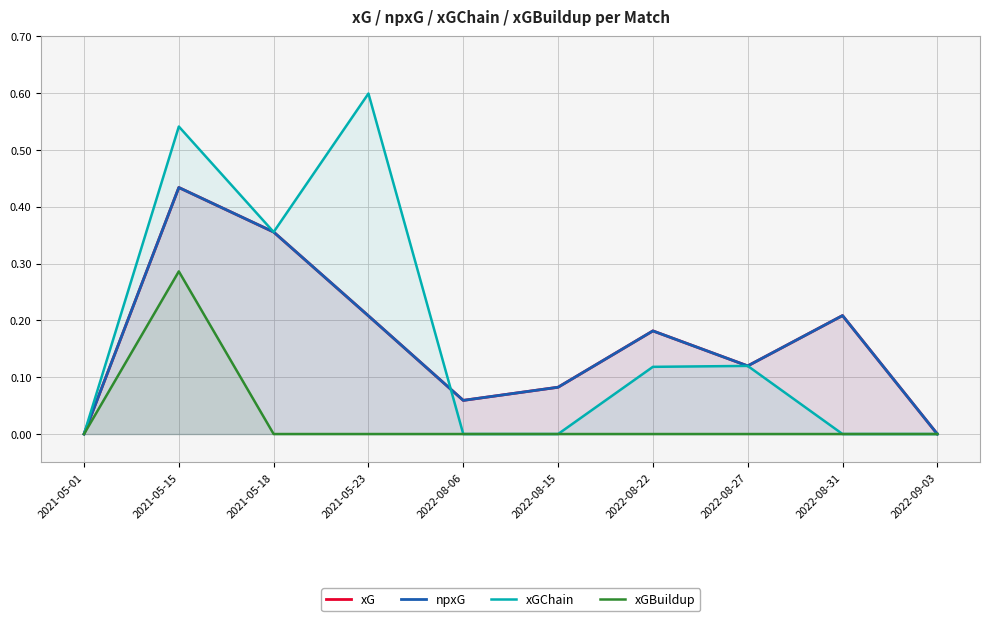

Where is the first local maximum for xG?

2021-05-15